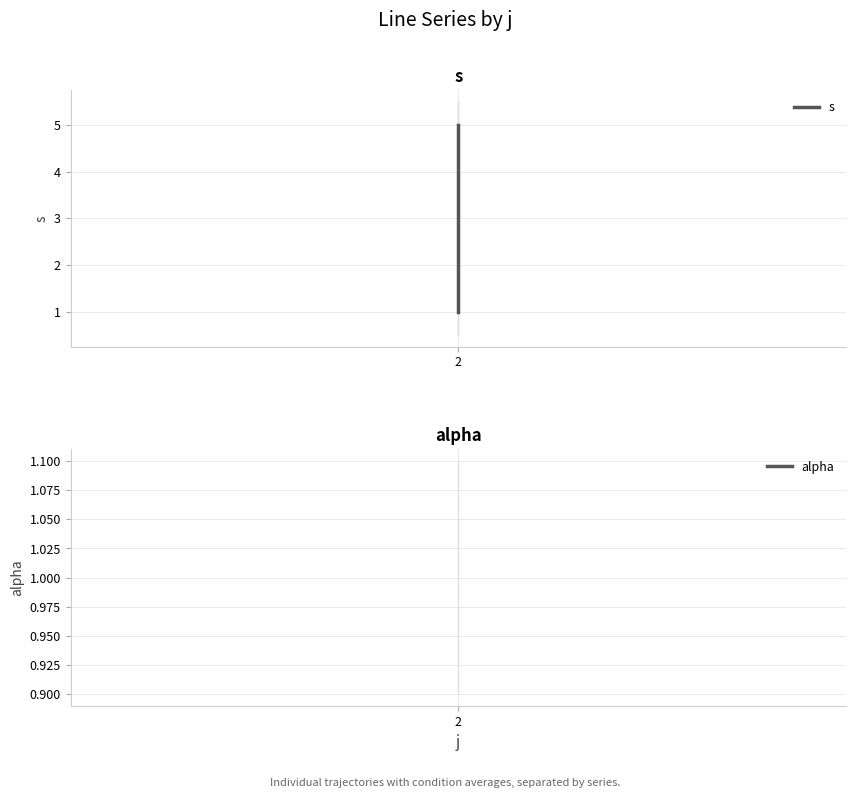

What is the label of the 3rd point from the right?

2